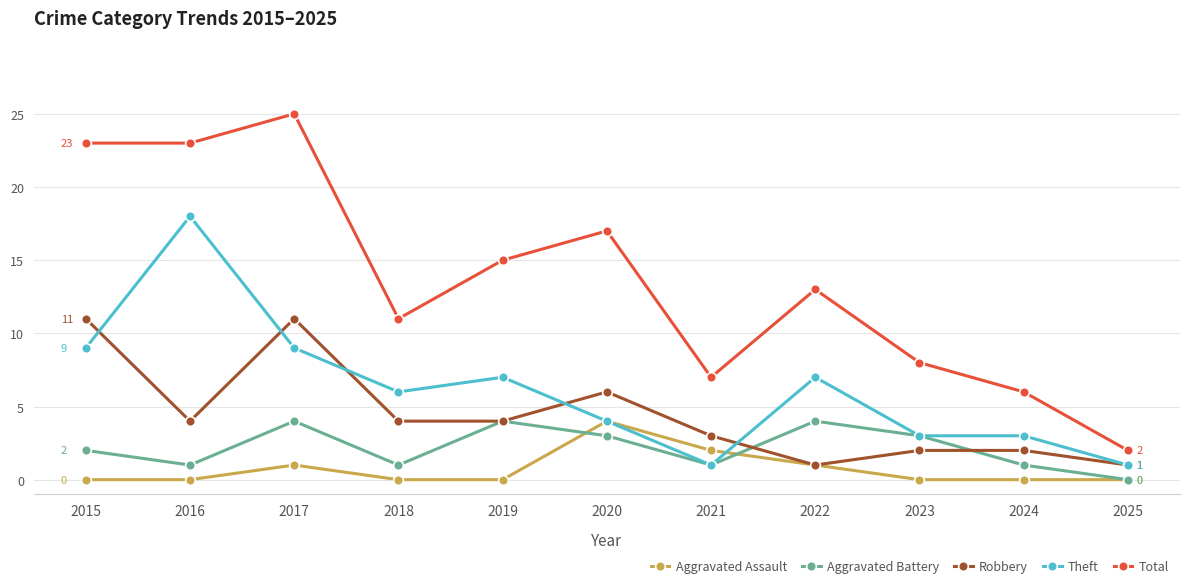

Which series has the largest range (max minus min)?

Total